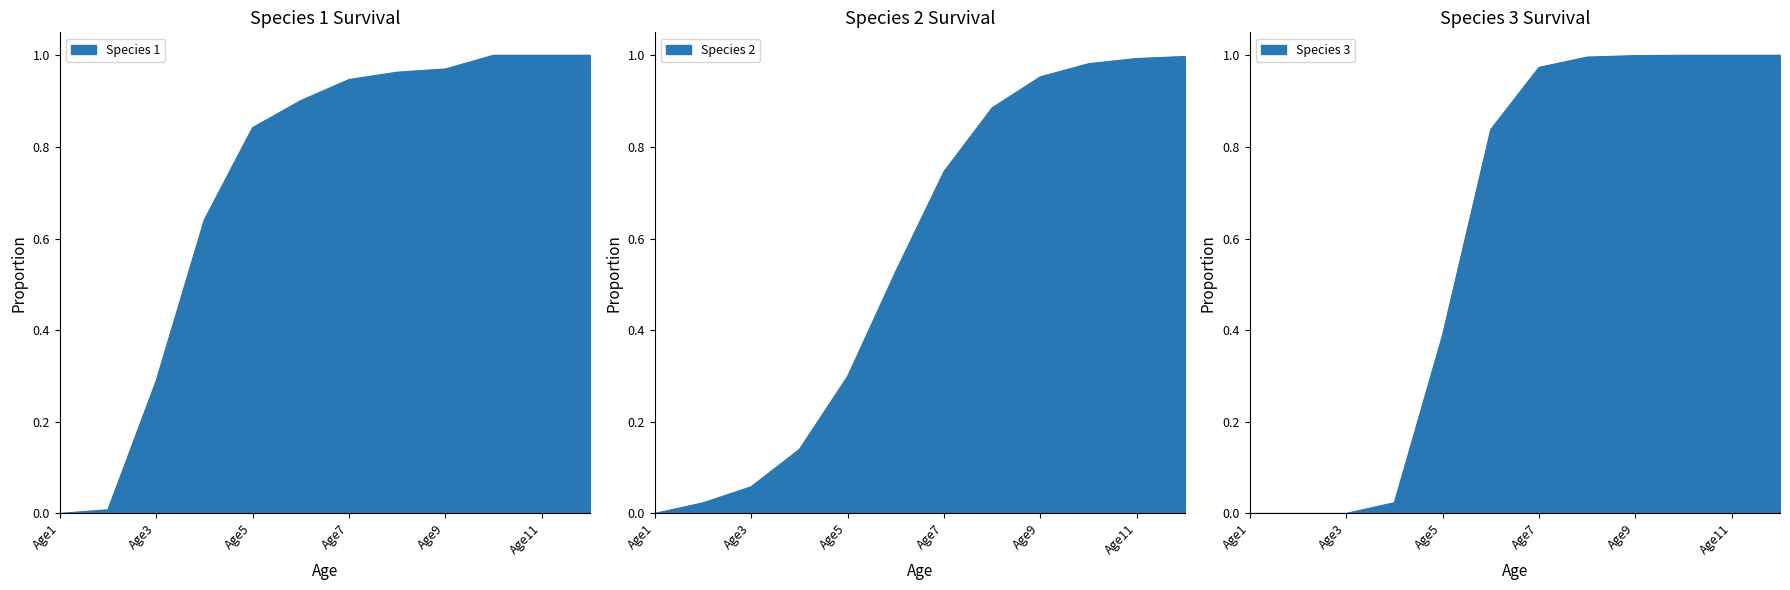

Which category has the highest value across all series?

Age10